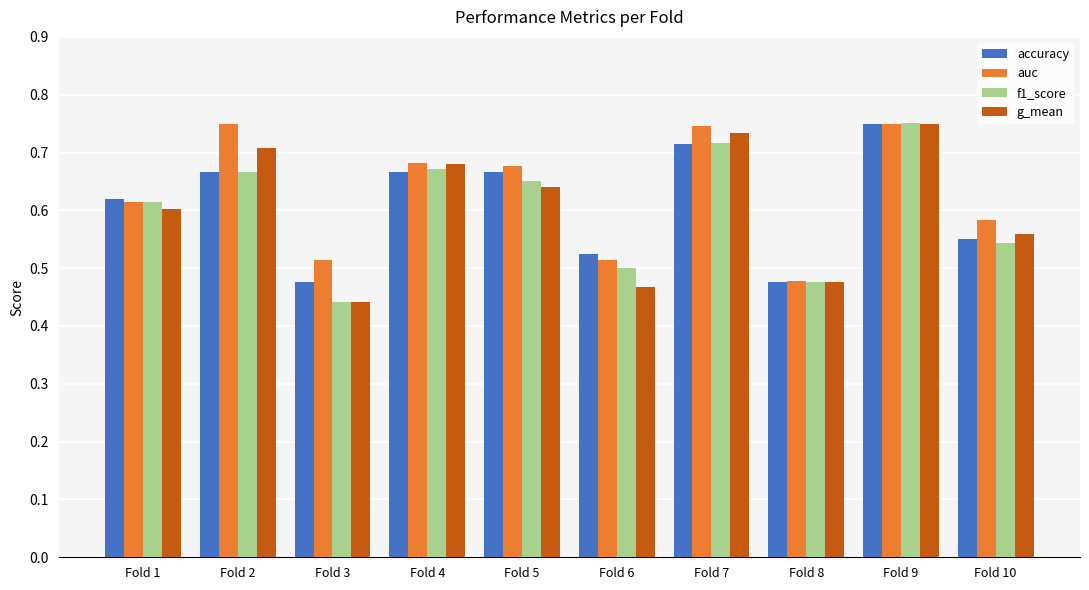

The value of accuracy at Fold 10 is 0.6. True or false?

True